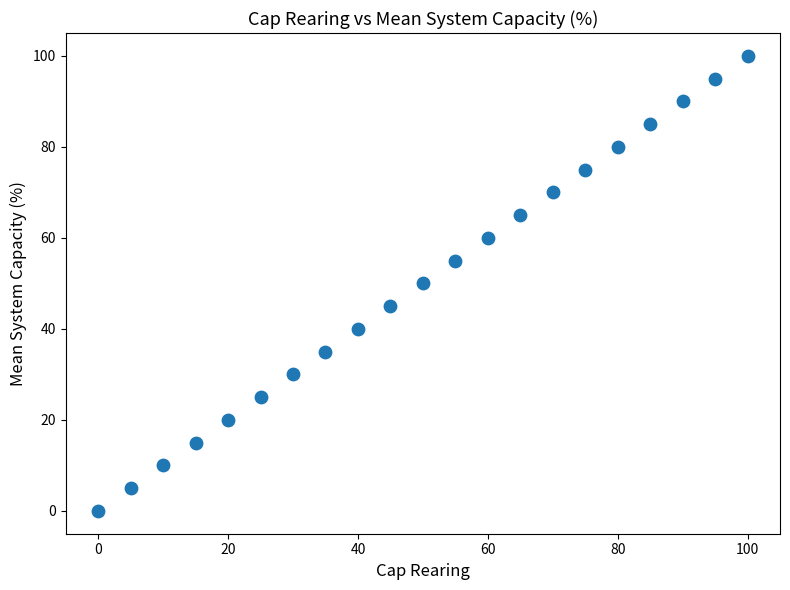

What is the range of X values (max minus min)?

100